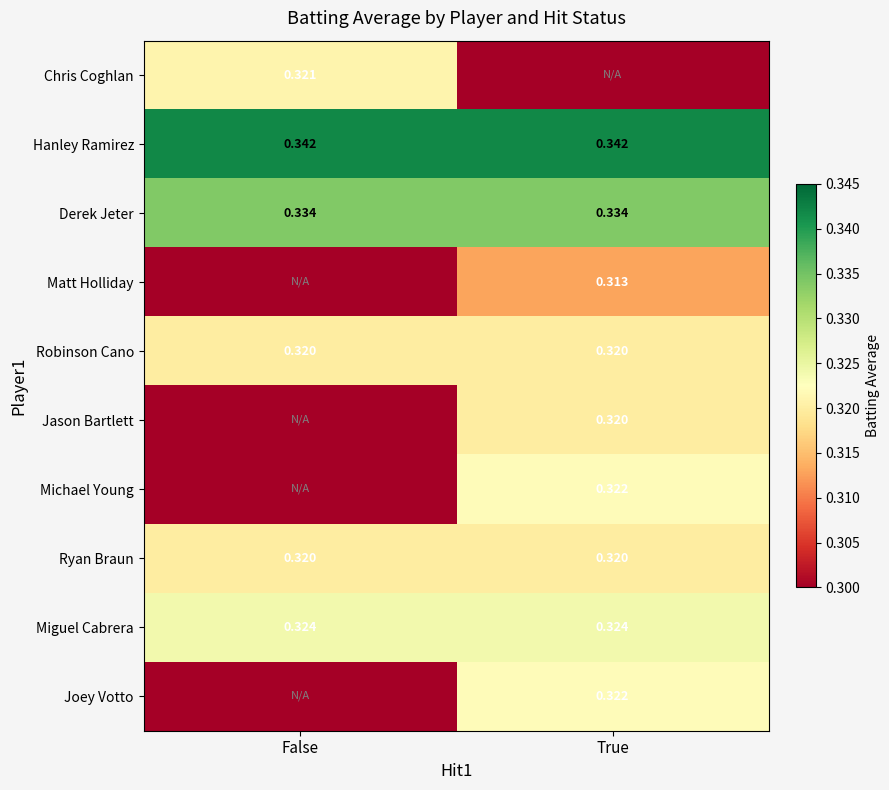

Is the value of Hanley Ramirez at True greater than the value of Michael Young at True?

Yes